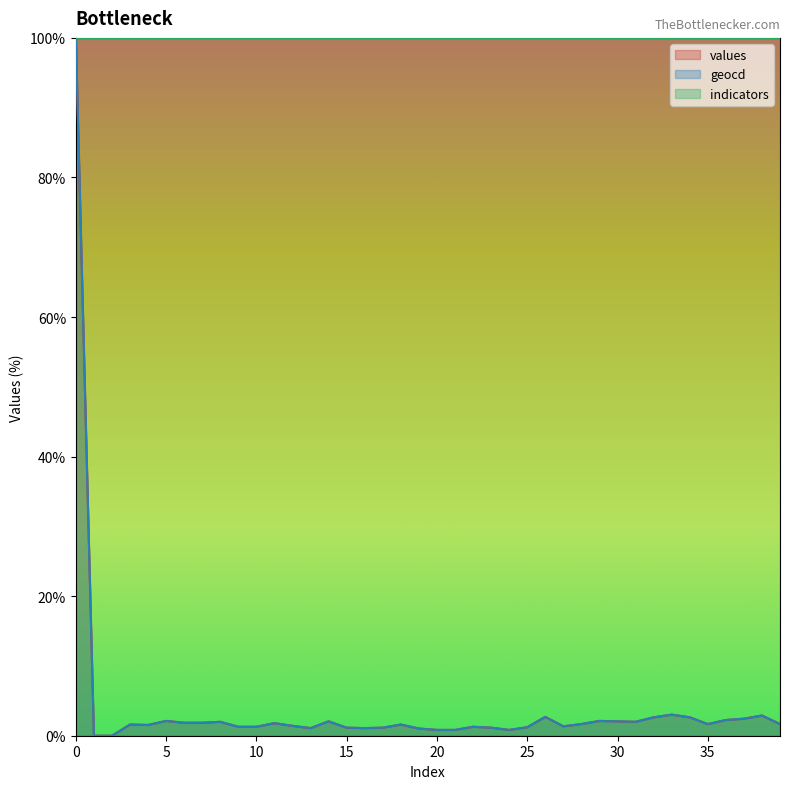

What is the average value of the geocd series?

4.1